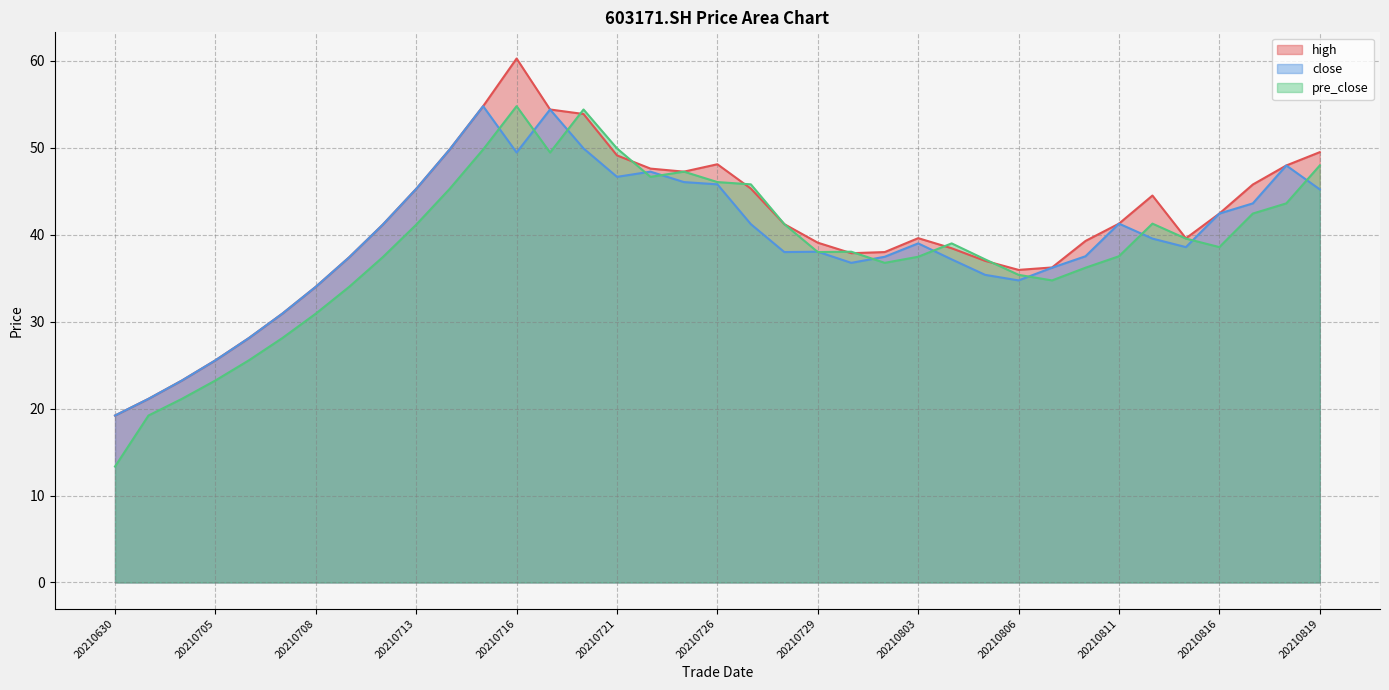

Count the number of data series in this chart.

3